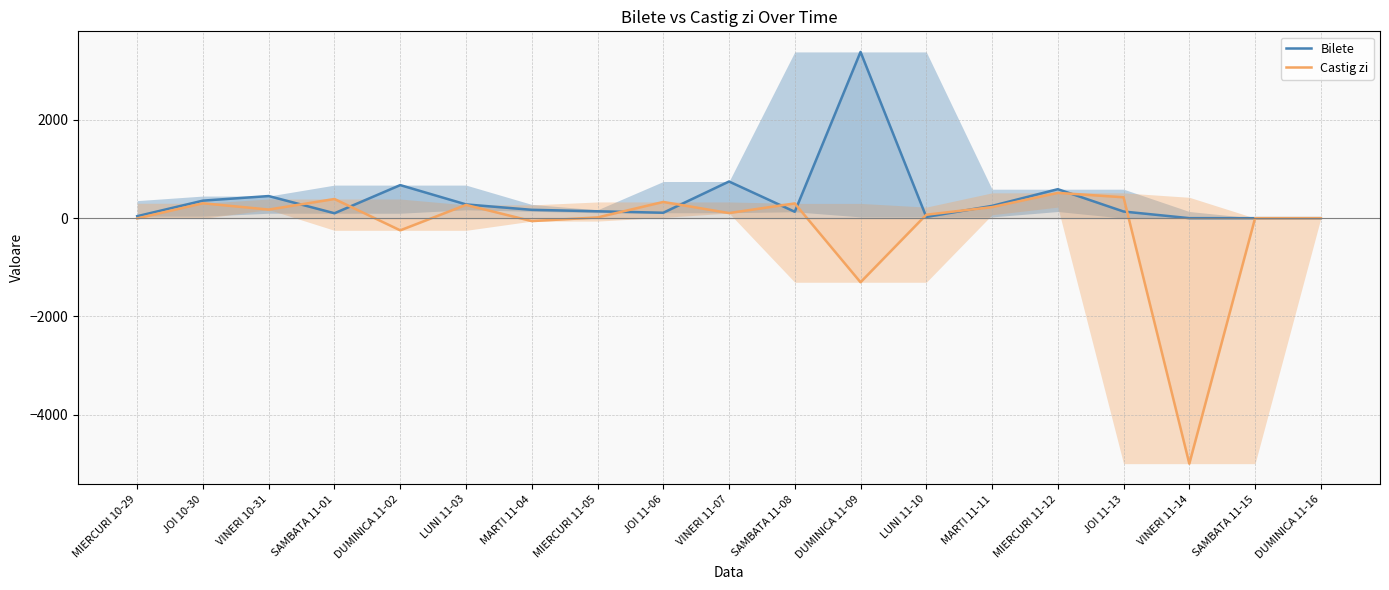

How many interior local peaks does the Castig zi series have?

6